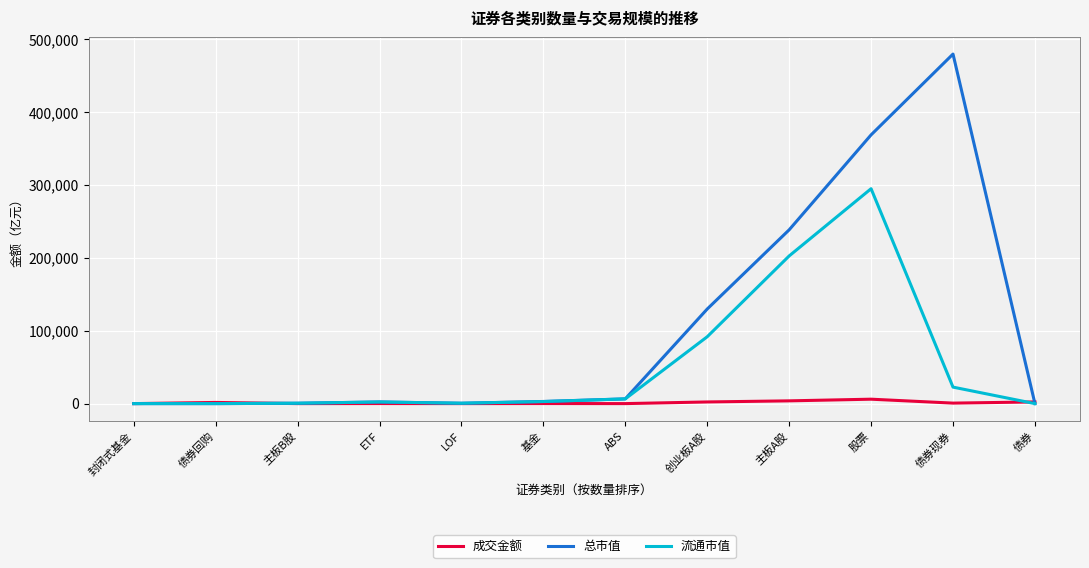

Rank the series by their maximum value, from highest to lowest.

总市值, 流通市值, 成交金额